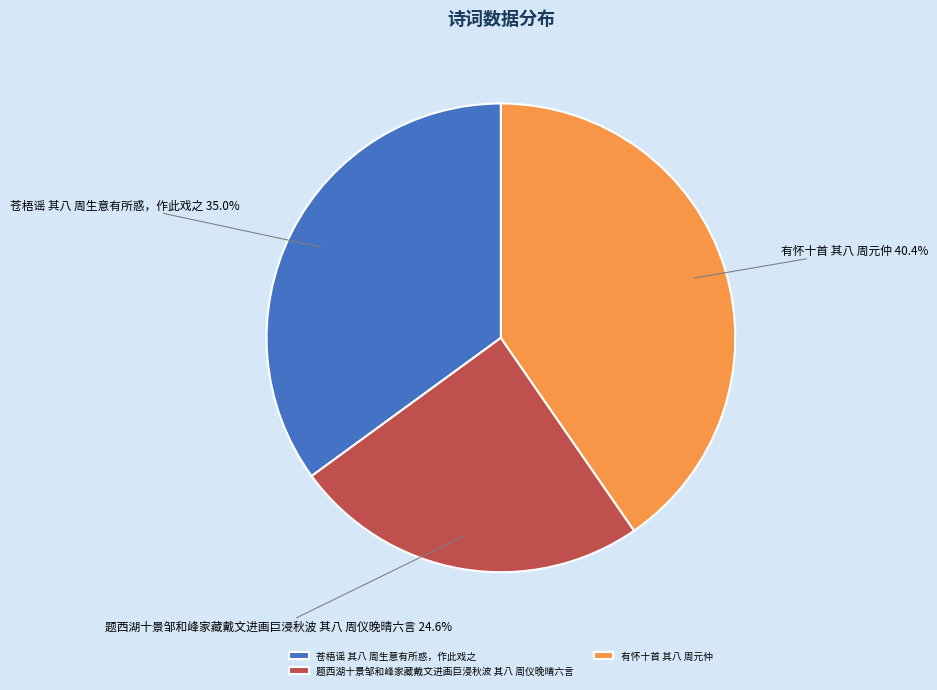

Between 有怀十首 其八 周元仲 and 苍梧谣 其八 周生意有所惑，作此戏之, which is larger?

有怀十首 其八 周元仲